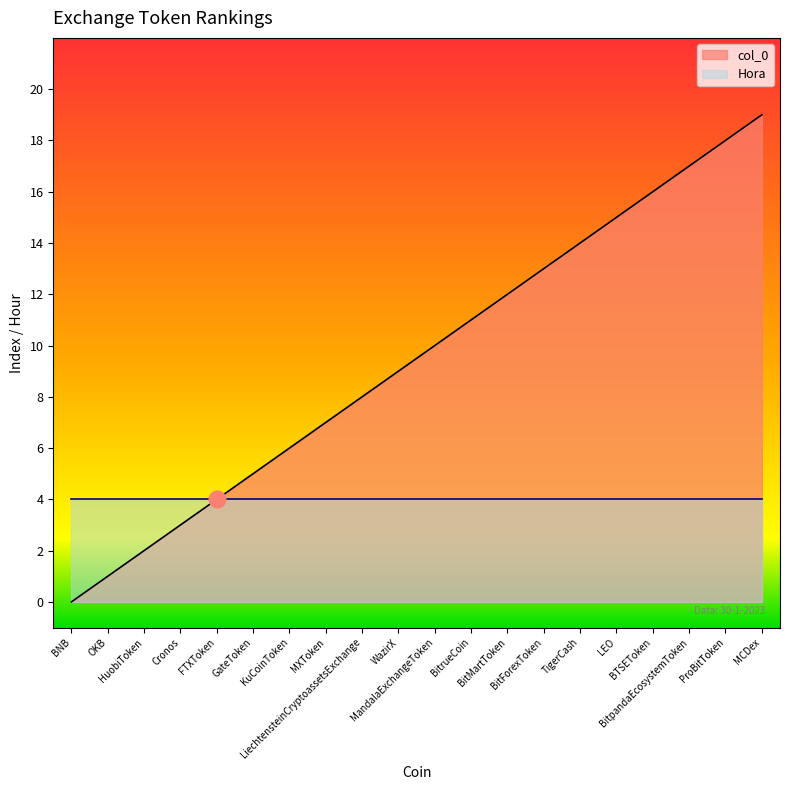

Reading right to left, list all the values displayed in this chart.

MCDex=19	ProBitToken=18	BitpandaEcosystemToken=17	BTSEToken=16	LEO=15	TigerCash=14	BitForexToken=13	BitMartToken=12	BitrueCoin=11	MandalaExchangeToken=10	WazirX=9	LiechtensteinCryptoassetsExchange=8	MXToken=7	KuCoinToken=6	GateToken=5	FTXToken=4	Cronos=3	HuobiToken=2	OKB=1	BNB=0